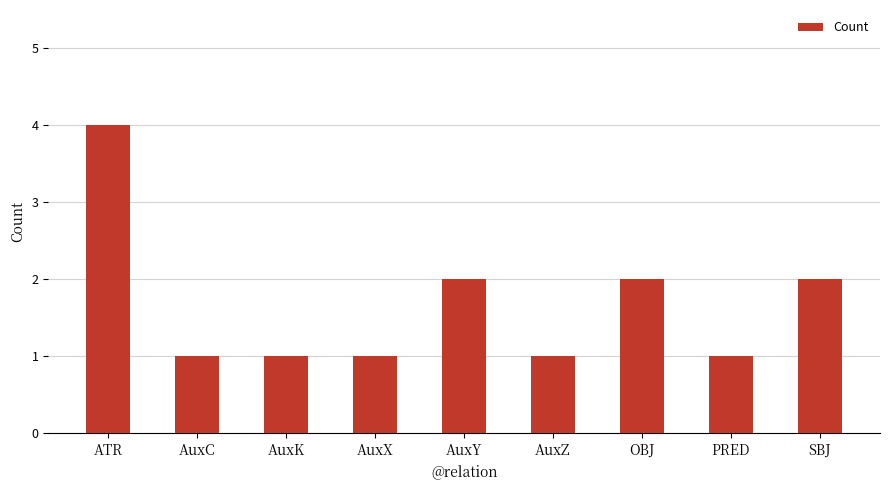

What is the value of the 9th bar from the left?

2